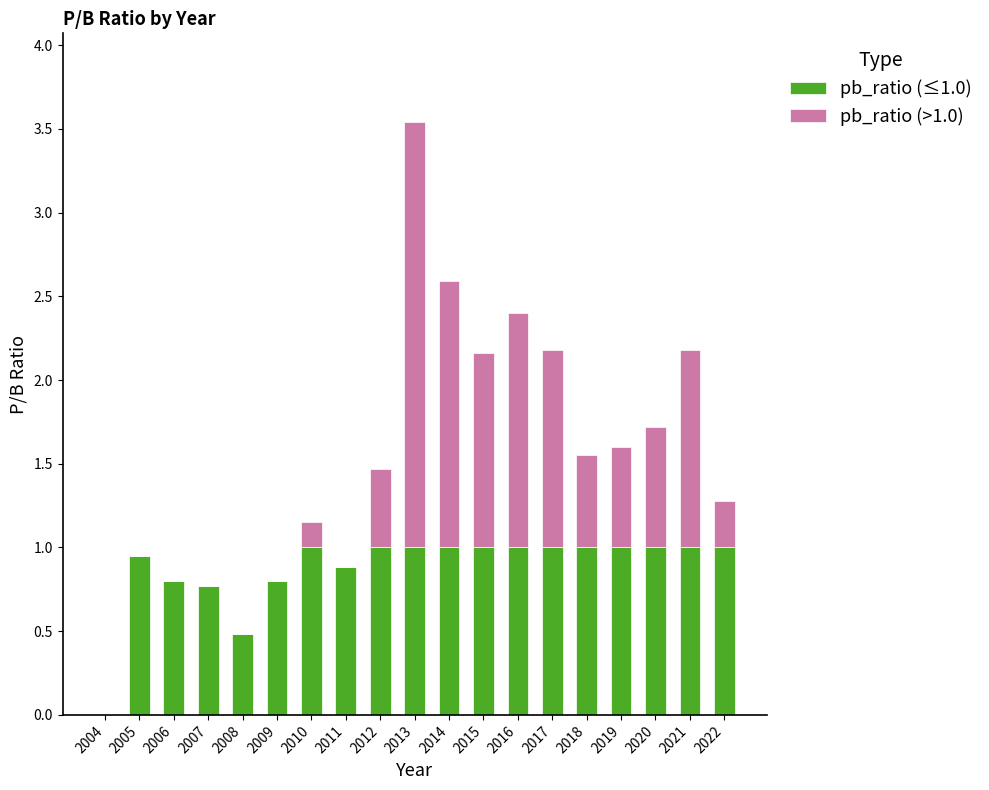

The pb_ratio (≤1.0) series shows -0.5 at 2004. True or false?

False